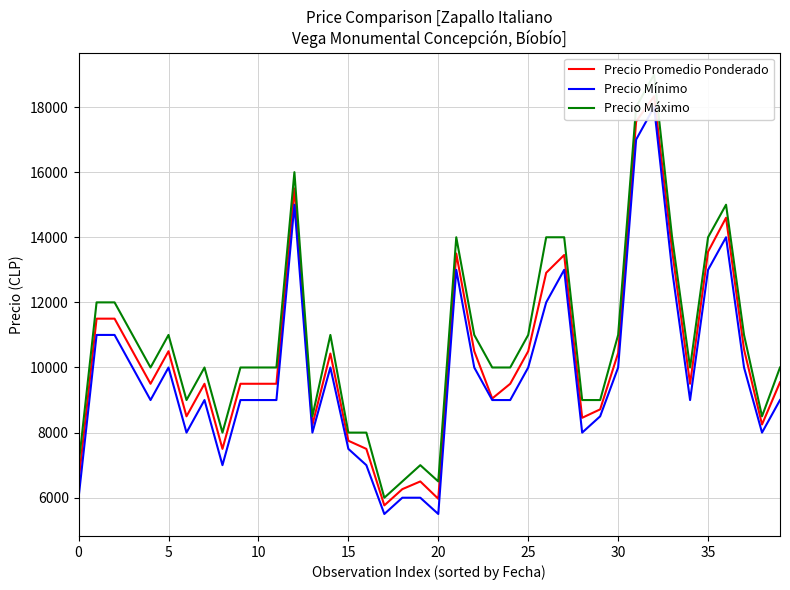

True or false: Precio Máximo has more than 2 interior local peaks.

True